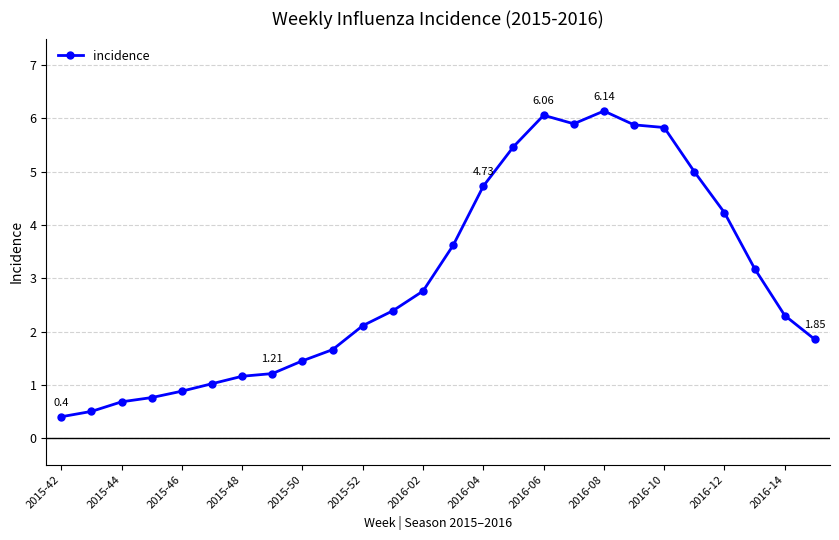

What is the smallest value displayed?

0.4